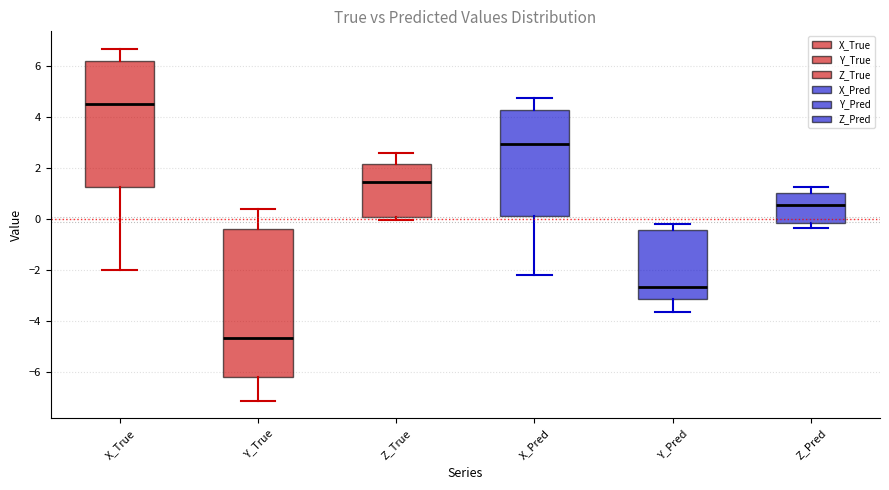

Reading left to right, read every box against the y-axis: the position of its median line, the range the box covers, and the ends of its whiskers. The values are not printed on the chart, so give them approximately, as read against the axis.

X_True: median 4.6, box 1.2 to 6.2, whiskers -2.0 to 6.6
Y_True: median -4.6, box -6.2 to -0.4, whiskers -7.2 to 0.4
Z_True: median 1.4, box 0.0 to 2.2, whiskers 0.0 (just below the box's lower edge) to 2.6
X_Pred: median 3.0, box 0.2 to 4.2, whiskers -2.2 to 4.8
Y_Pred: median -2.6, box -3.2 to -0.4, whiskers -3.6 to -0.2
Z_Pred: median 0.6, box -0.2 to 1.0, whiskers -0.4 to 1.2